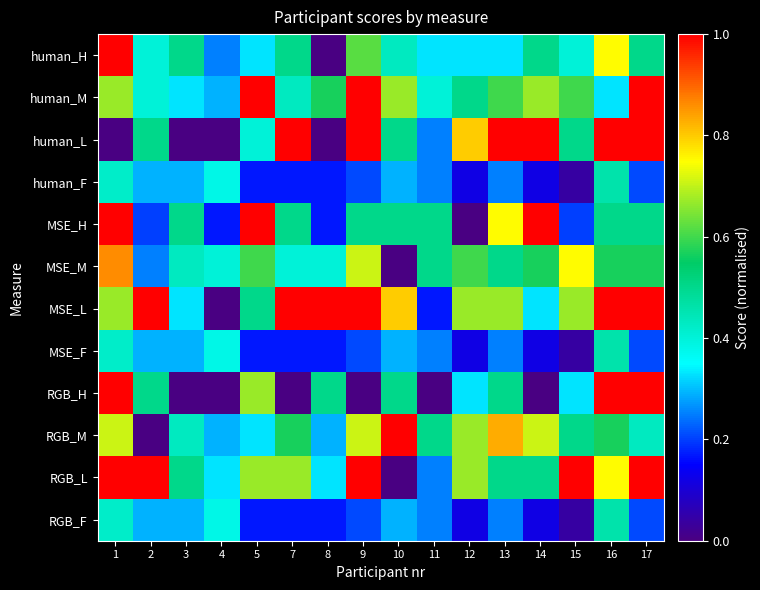

Reading left to right, extract all data points from this chart.

human_H: 1=1.0	2=0.4	3=0.5	4=0.2	5=0.3	7=0.5	8=0.0	9=0.6	10=0.4	11=0.3	12=0.3	13=0.3	14=0.5	15=0.4	16=0.8	17=0.5
human_M: 1=0.7	2=0.4	3=0.3	4=0.3	5=1.0	7=0.4	8=0.6	9=1.0	10=0.7	11=0.4	12=0.5	13=0.6	14=0.7	15=0.6	16=0.3	17=1.0
human_L: 1=0.0	2=0.5	3=0.0	4=0.0	5=0.4	7=1.0	8=0.0	9=1.0	10=0.5	11=0.2	12=0.8	13=1.0	14=1.0	15=0.5	16=1.0	17=1.0
human_F: 1=0.4	2=0.3	3=0.3	4=0.4	5=0.2	7=0.2	8=0.2	9=0.2	10=0.3	11=0.2	12=0.1	13=0.2	14=0.1	15=0.0	16=0.5	17=0.2
MSE_H: 1=1.0	2=0.2	3=0.5	4=0.2	5=1.0	7=0.5	8=0.2	9=0.5	10=0.5	11=0.5	12=0.0	13=0.8	14=1.0	15=0.2	16=0.5	17=0.5
MSE_M: 1=0.9	2=0.2	3=0.4	4=0.4	5=0.6	7=0.4	8=0.4	9=0.7	10=0.0	11=0.5	12=0.6	13=0.5	14=0.6	15=0.8	16=0.6	17=0.6
MSE_L: 1=0.7	2=1.0	3=0.3	4=0.0	5=0.5	7=1.0	8=1.0	9=1.0	10=0.8	11=0.2	12=0.7	13=0.7	14=0.3	15=0.7	16=1.0	17=1.0
MSE_F: 1=0.4	2=0.3	3=0.3	4=0.4	5=0.2	7=0.2	8=0.2	9=0.2	10=0.3	11=0.2	12=0.1	13=0.2	14=0.1	15=0.0	16=0.5	17=0.2
RGB_H: 1=1.0	2=0.5	3=0.0	4=0.0	5=0.7	7=0.0	8=0.5	9=0.0	10=0.5	11=0.0	12=0.3	13=0.5	14=0.0	15=0.3	16=1.0	17=1.0
RGB_M: 1=0.7	2=0.0	3=0.4	4=0.3	5=0.3	7=0.6	8=0.3	9=0.7	10=1.0	11=0.5	12=0.7	13=0.8	14=0.7	15=0.5	16=0.6	17=0.4
RGB_L: 1=1.0	2=1.0	3=0.5	4=0.3	5=0.7	7=0.7	8=0.3	9=1.0	10=0.0	11=0.2	12=0.7	13=0.5	14=0.5	15=1.0	16=0.8	17=1.0
RGB_F: 1=0.4	2=0.3	3=0.3	4=0.4	5=0.2	7=0.2	8=0.2	9=0.2	10=0.3	11=0.2	12=0.1	13=0.2	14=0.1	15=0.0	16=0.5	17=0.2